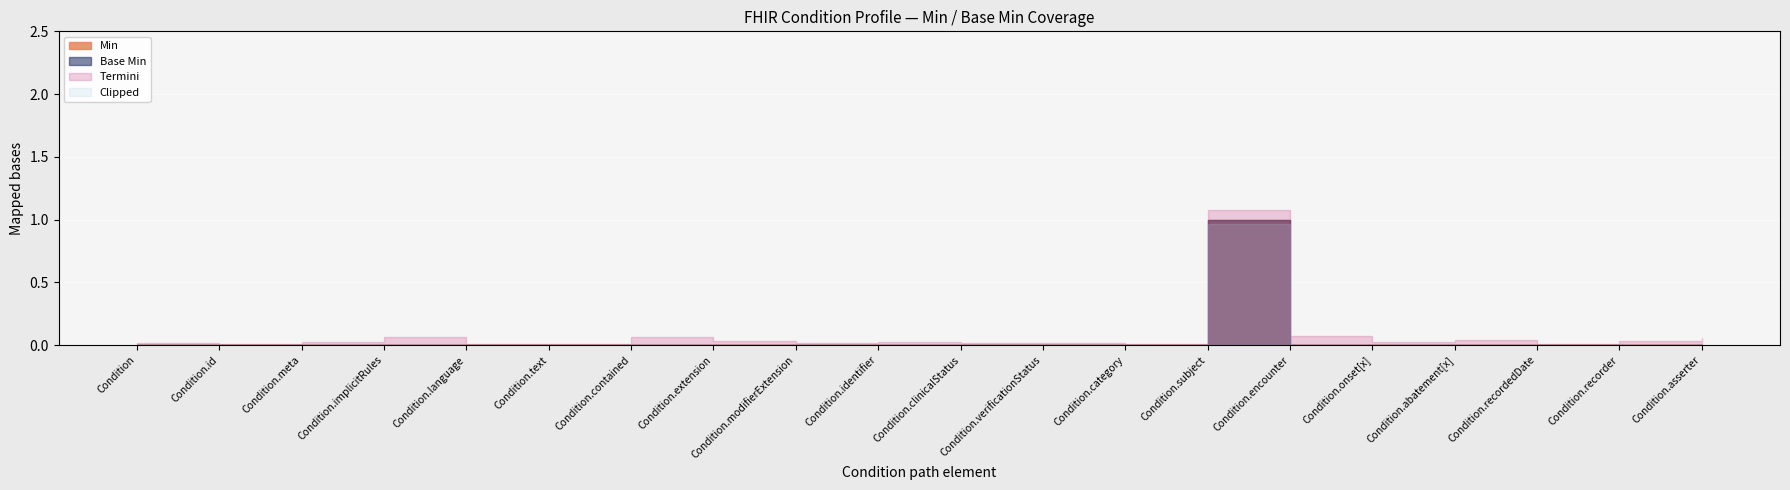

What position from the left is Condition.id?

2